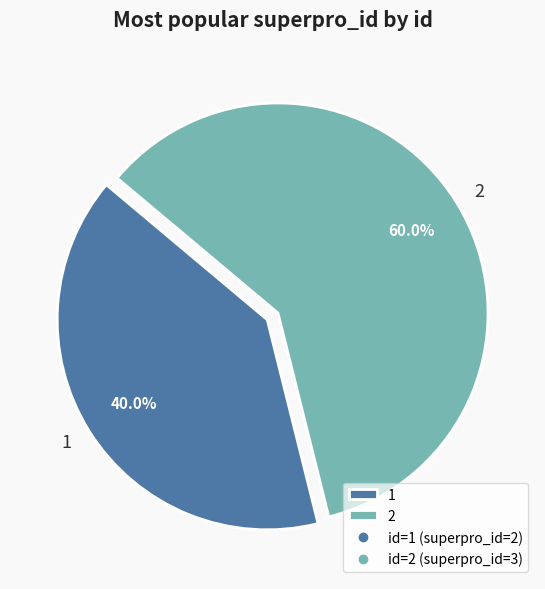

What percentage is the 2 slice, to the nearest percent?

60%